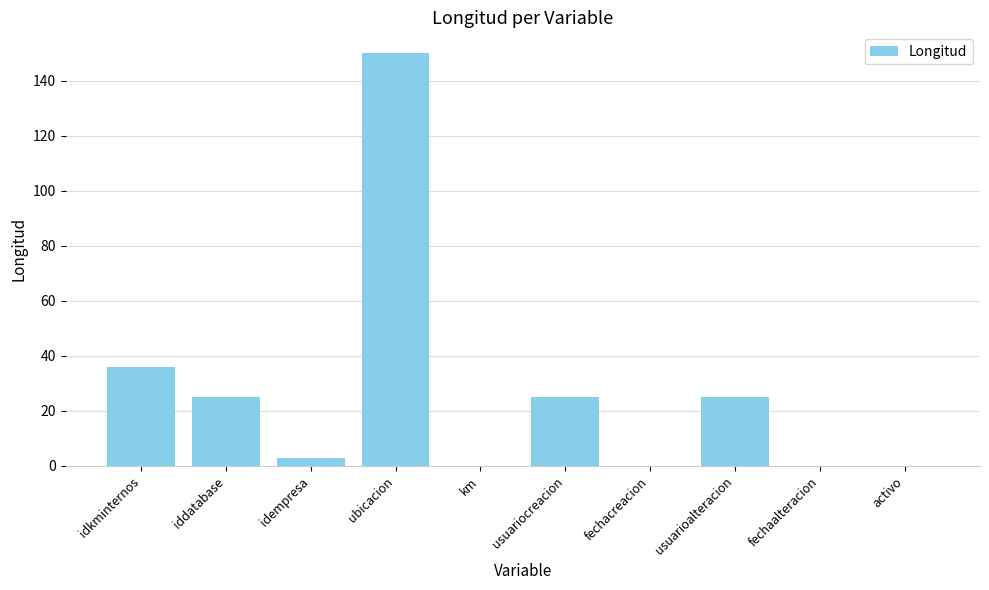

What is the change in value from usuarioalteracion to fechaalteracion?

-25